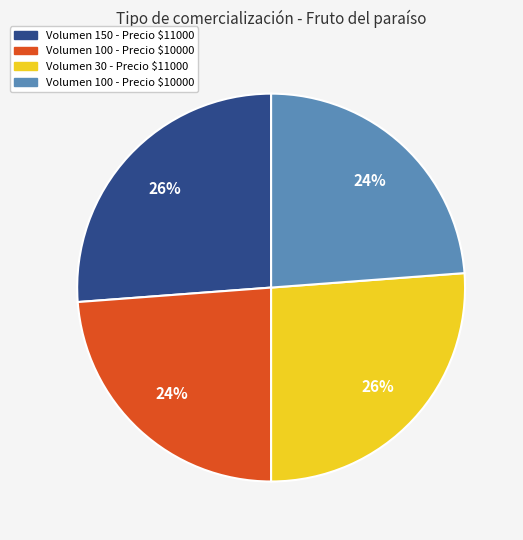

To the nearest percent, what is the average slice percentage?

25%